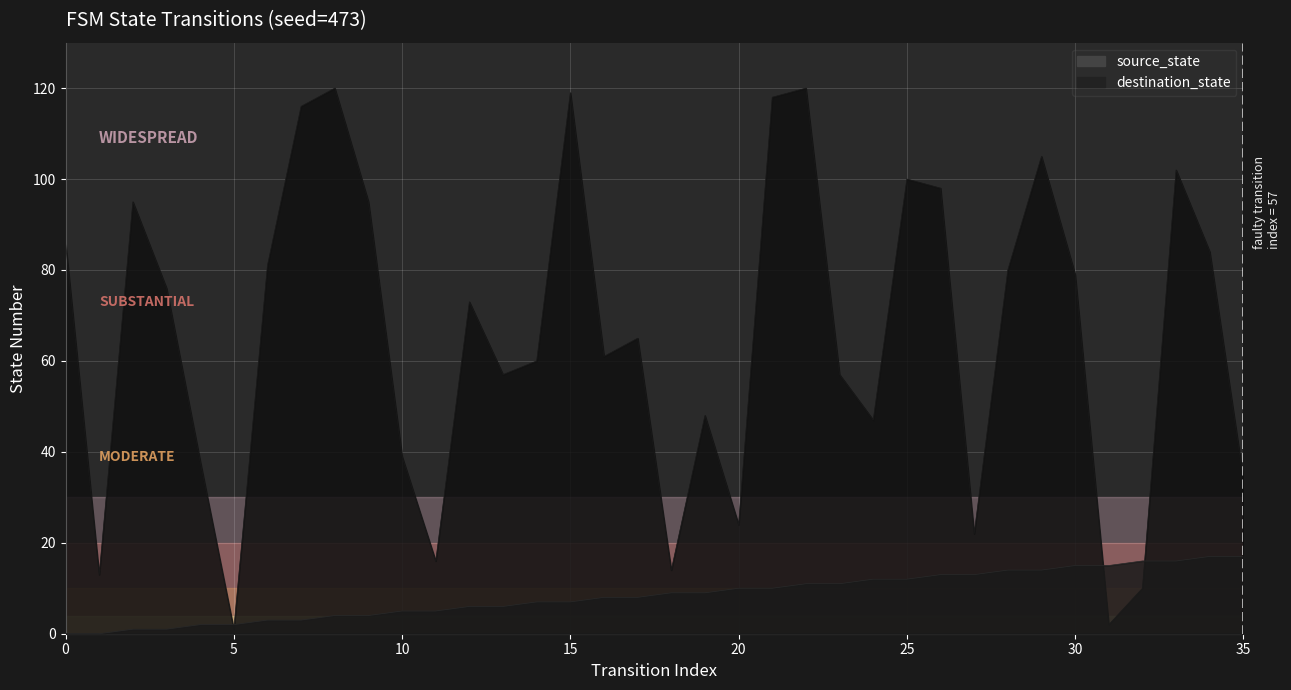

What is the value of the destination_state point at the 1st from the left?

86